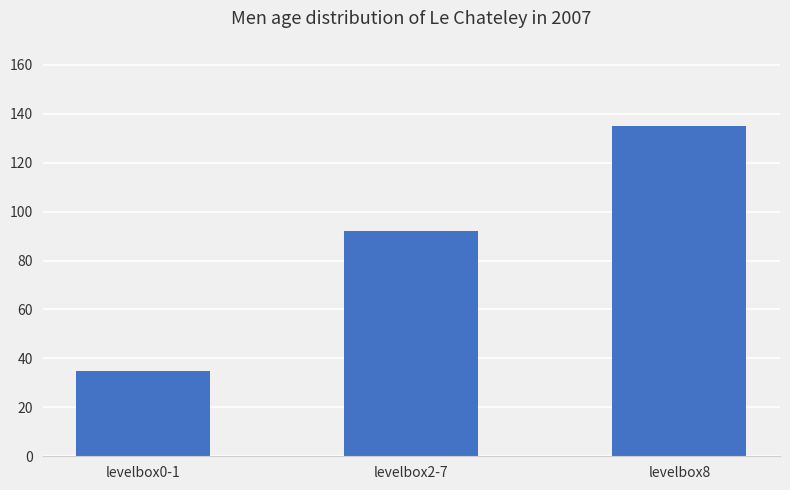

What is the average value?

87